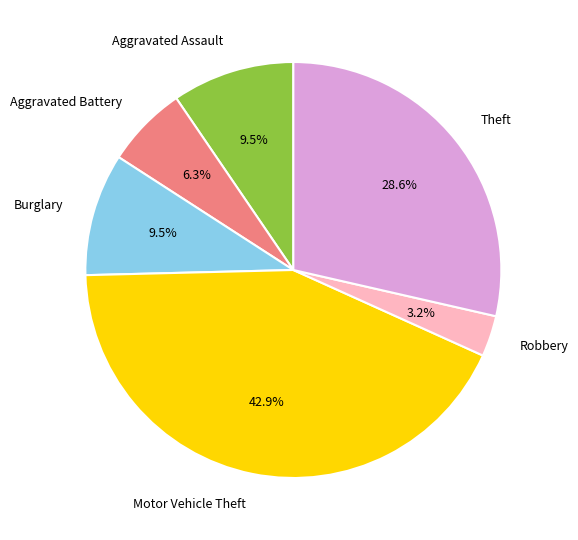

What is the smallest slice in the pie chart?

Robbery